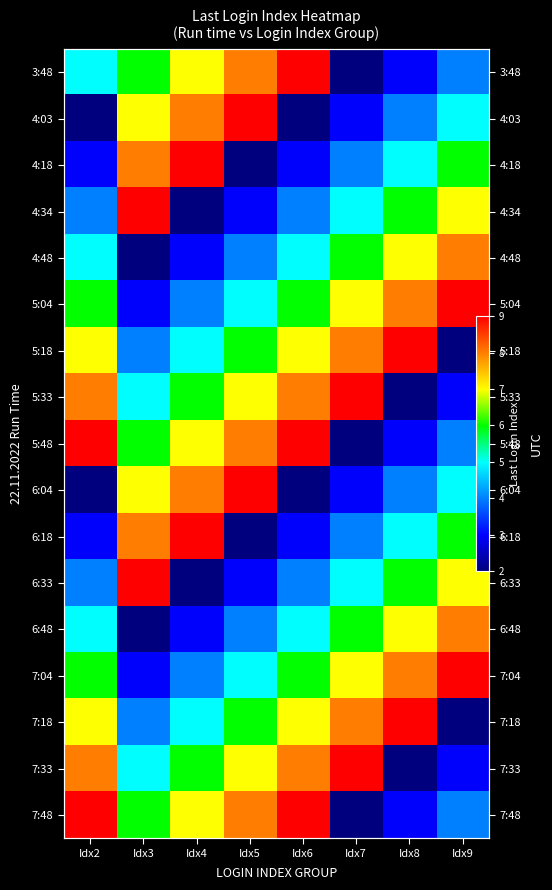

Which has a higher value, Idx8 or Idx9?

Idx9